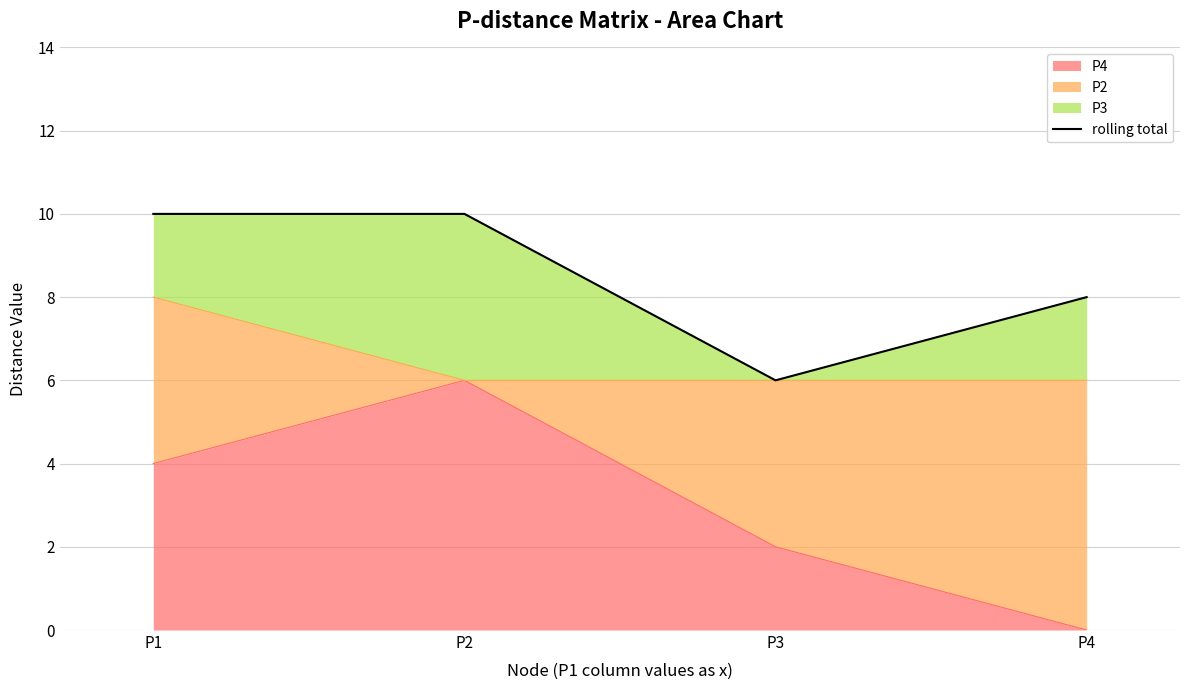

What is the difference between the maximum and minimum values?

4